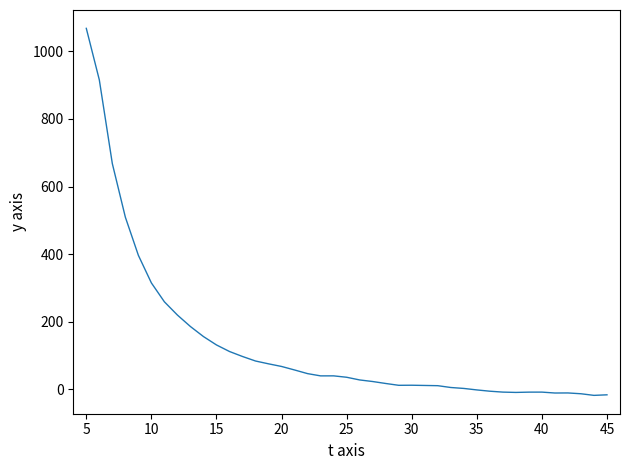

How many lines are shown in the chart?

1